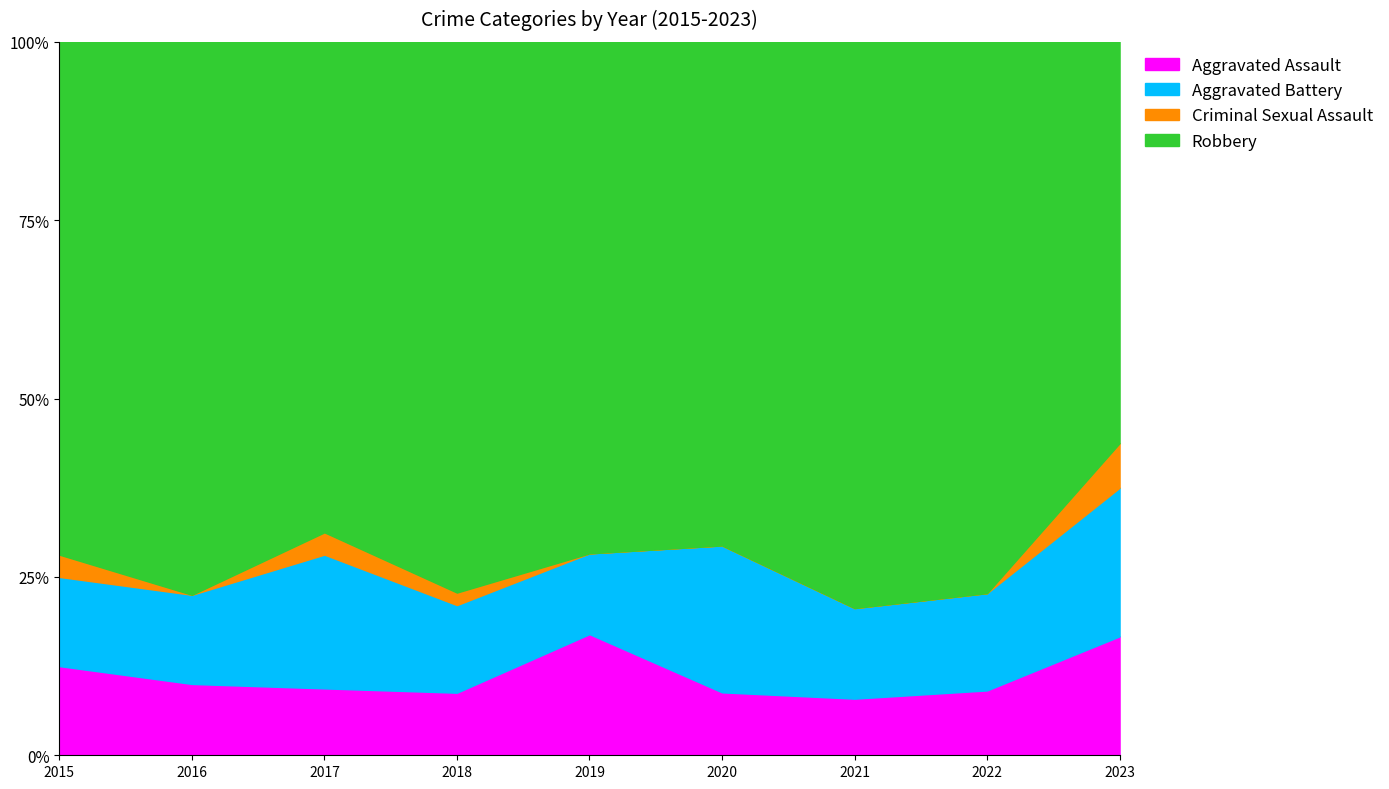

What is the value of the Aggravated Assault point at the 8th from the left?

4